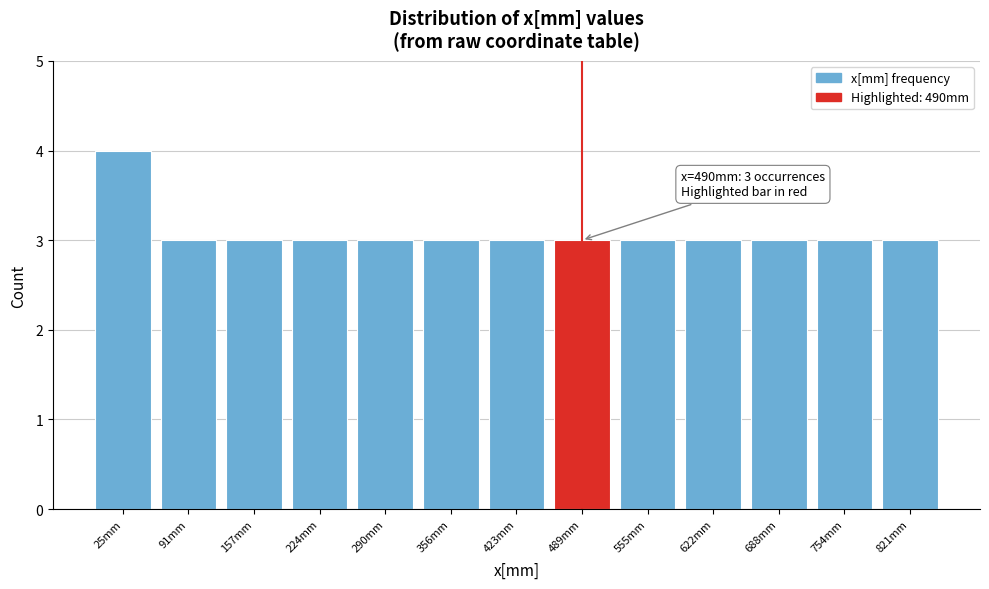

Reading left to right, list all the values displayed in this chart.

4	3	3	3	3	3	3	3	3	3	3	3	3